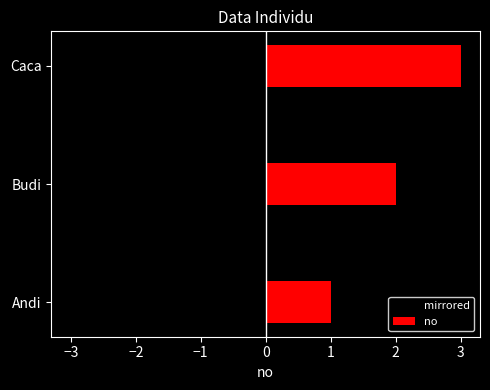

At Budi, list the series in order from smallest to largest.

mirrored, no